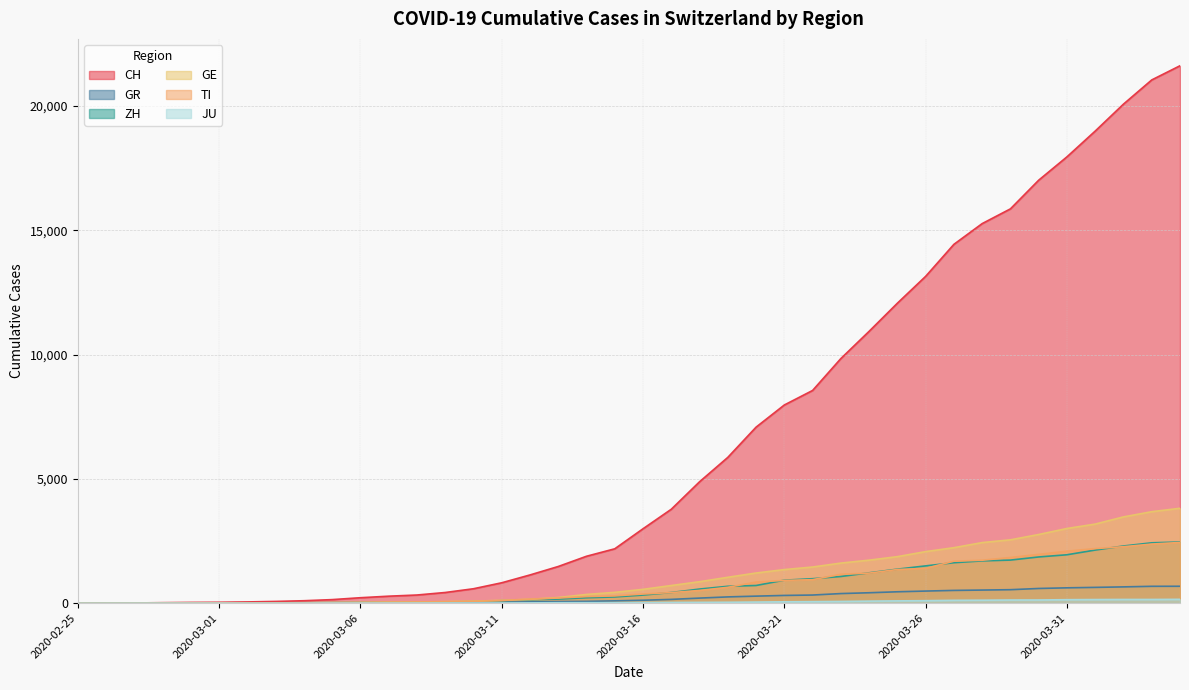

Rank the series by their maximum value, from lowest to highest.

JU, GR, TI, ZH, GE, CH